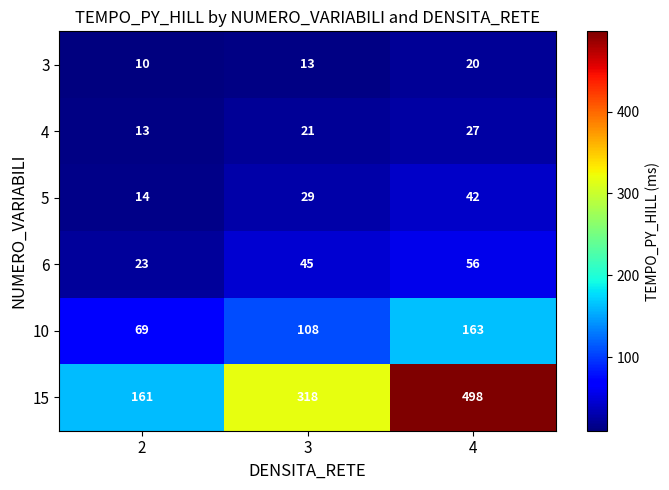

Rank the categories by 10 value from lowest to highest.

2, 3, 4